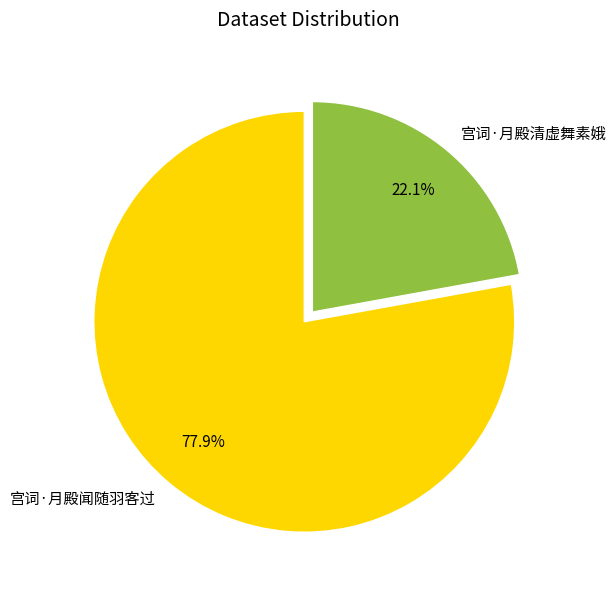

Which slice is the largest?

宫词·月殿闻随羽客过